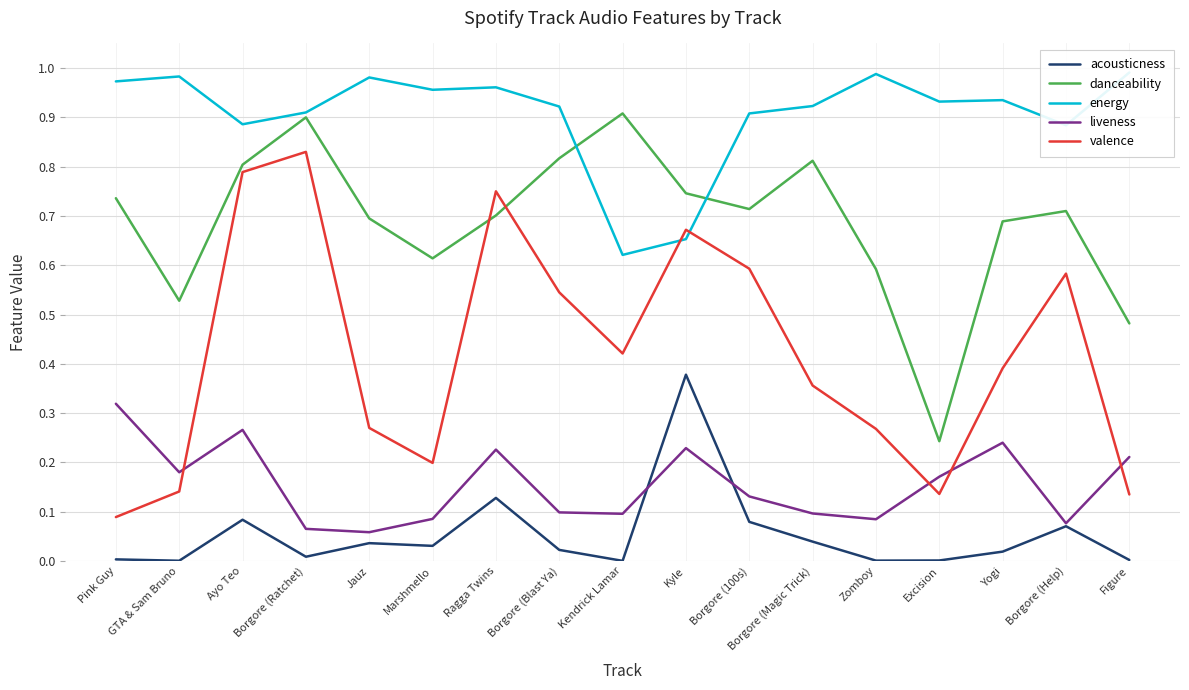

Is it true that liveness equals 0.5 at Pink Guy?

False